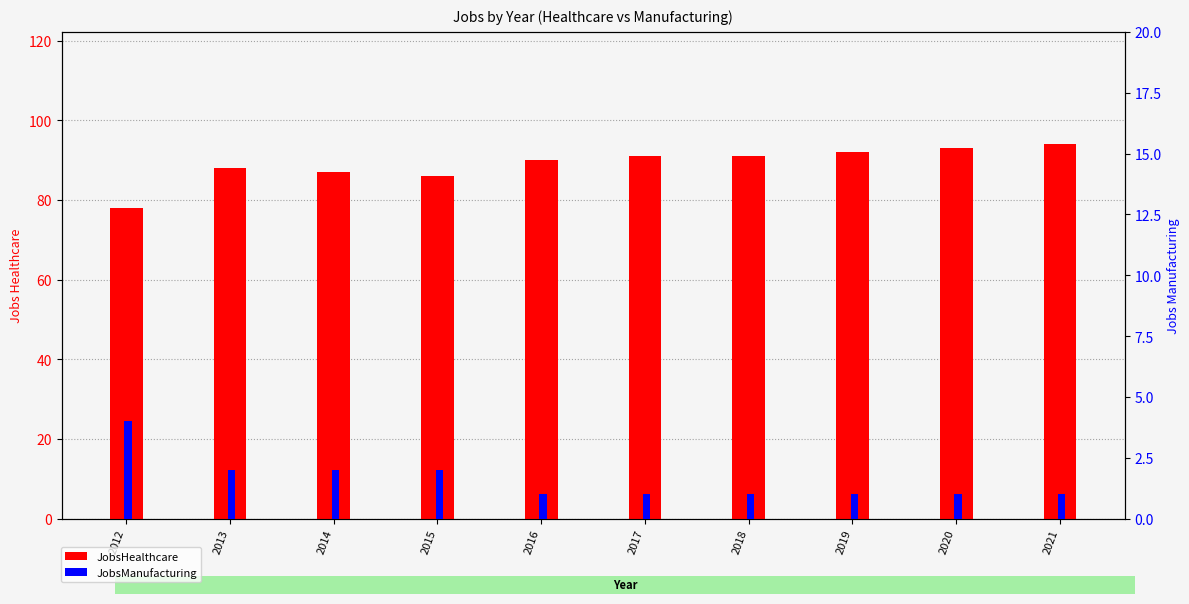

Reading right to left, extract all data points from this chart.

JobsHealthcare: 2021=94	2020=93	2019=92	2018=91	2017=91	2016=90	2015=86	2014=87	2013=88	2012=78
JobsManufacturing: 2021=1	2020=1	2019=1	2018=1	2017=1	2016=1	2015=2	2014=2	2013=2	2012=4